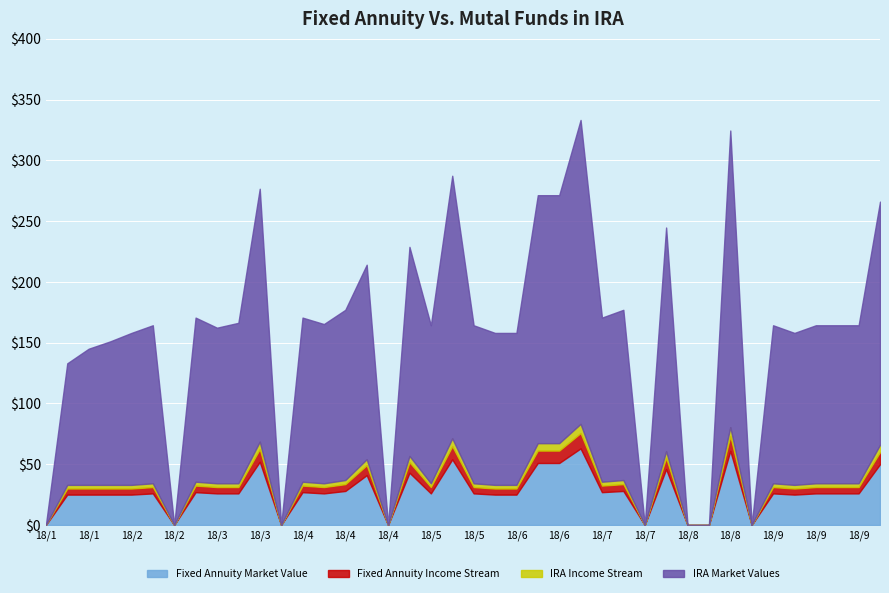

True or false: Fixed Annuity Market Value and Fixed Annuity Income Stream intersect in this chart.

False